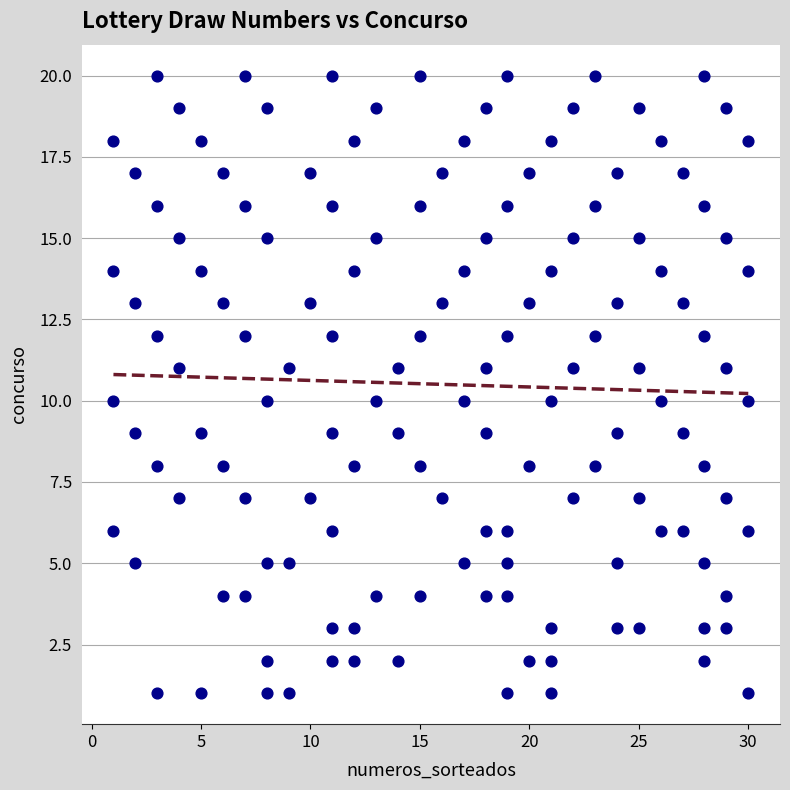

What is the range of Y values (max minus min)?

19